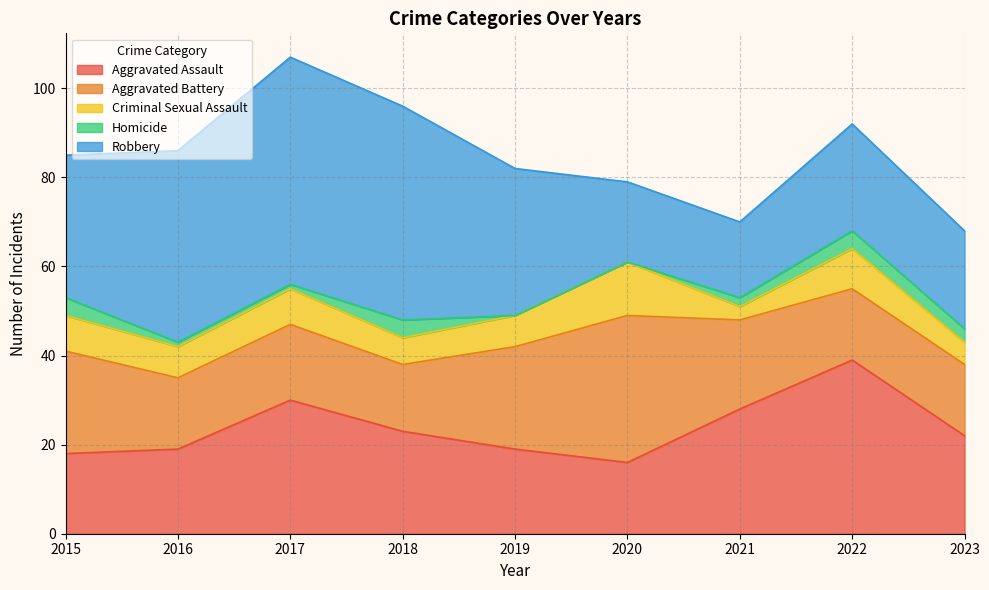

List the series in order of their peak value, lowest first.

Homicide, Criminal Sexual Assault, Aggravated Battery, Aggravated Assault, Robbery